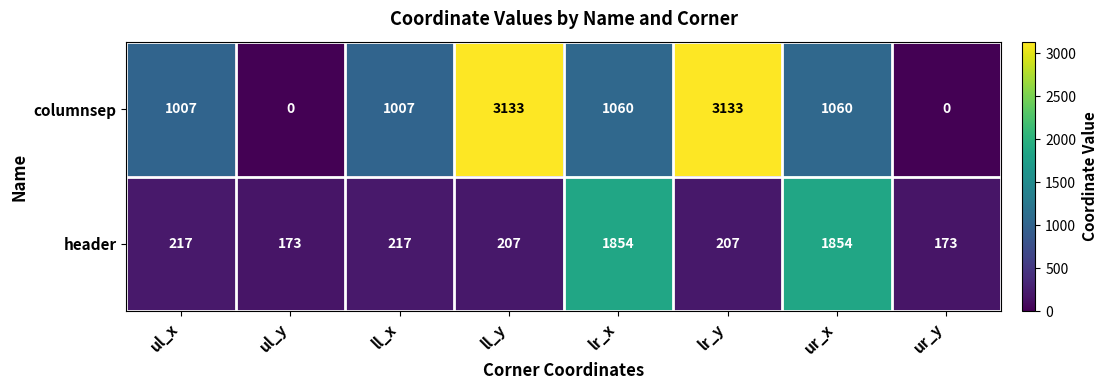

Reading right to left, what are all the values shown in this chart?

columnsep: ur_y=0	ur_x=1060	lr_y=3133	lr_x=1060	ll_y=3133	ll_x=1007	ul_y=0	ul_x=1007
header: ur_y=173	ur_x=1854	lr_y=207	lr_x=1854	ll_y=207	ll_x=217	ul_y=173	ul_x=217